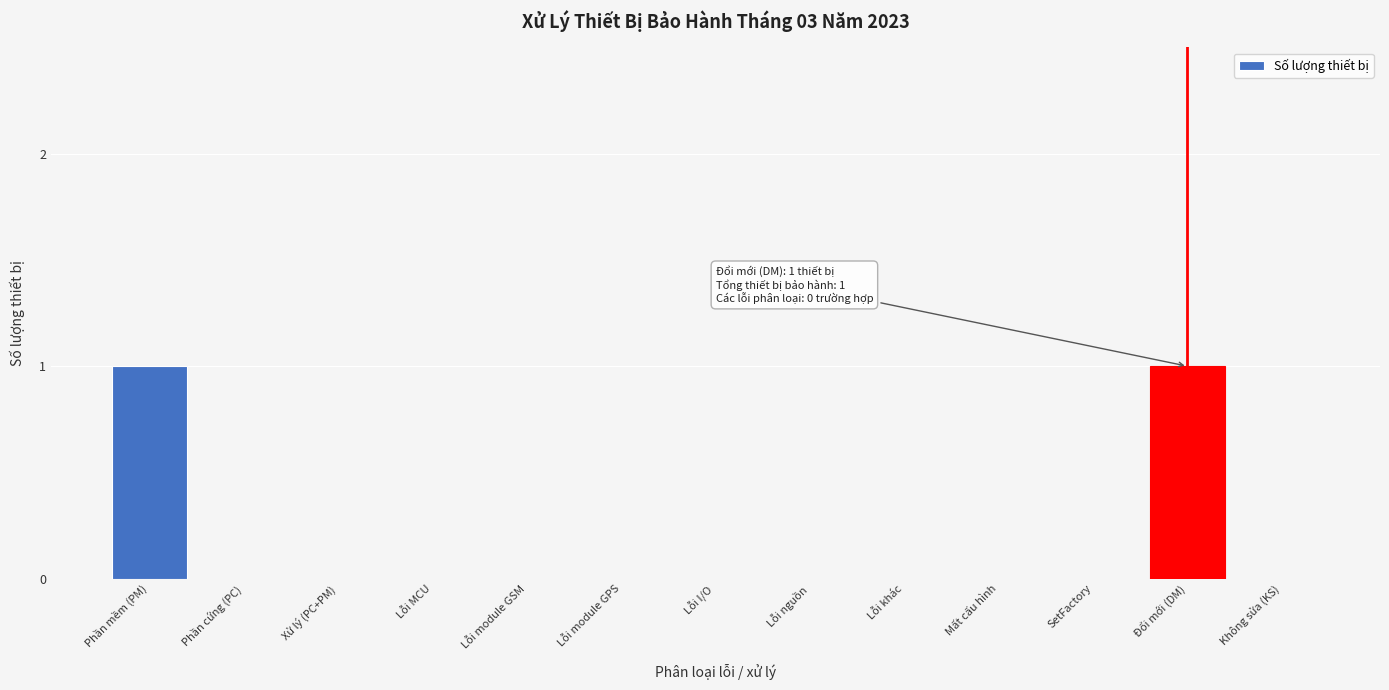

Reading right to left, extract all data points from this chart.

Không sửa (KS)=0	Đổi mới (DM)=1	SetFactory=0	Mất cấu hình=0	Lỗi khác=0	Lỗi nguồn=0	Lỗi I/O=0	Lỗi module GPS=0	Lỗi module GSM=0	Lỗi MCU=0	Xử lý (PC+PM)=0	Phần cứng (PC)=0	Phần mềm (PM)=1